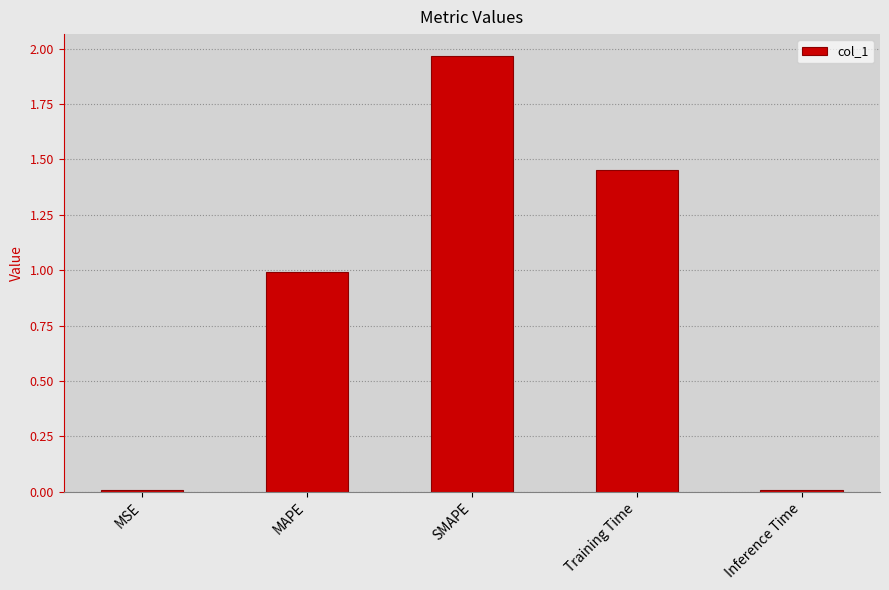

Which category has the highest value across all series?

SMAPE